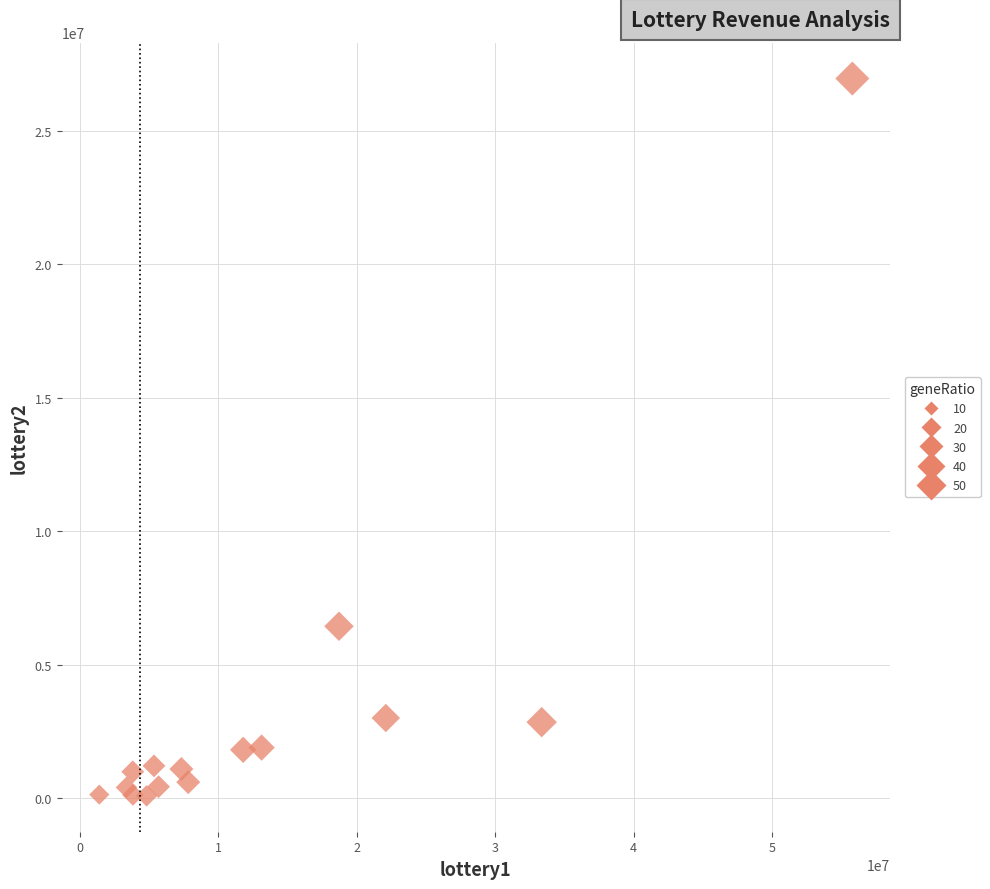

What Y value in the scatter plot is closest to 13526271?

6447240.5